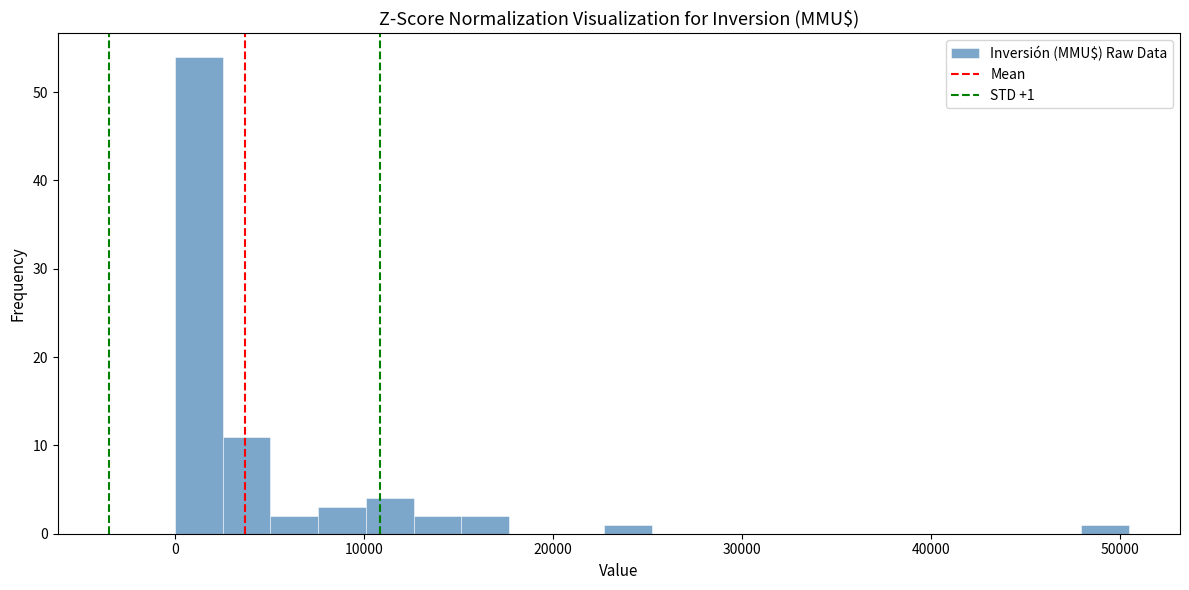

Around what value on the x-axis is the tallest bar? Give the approximate position of its centre, as read against the axis.

1000